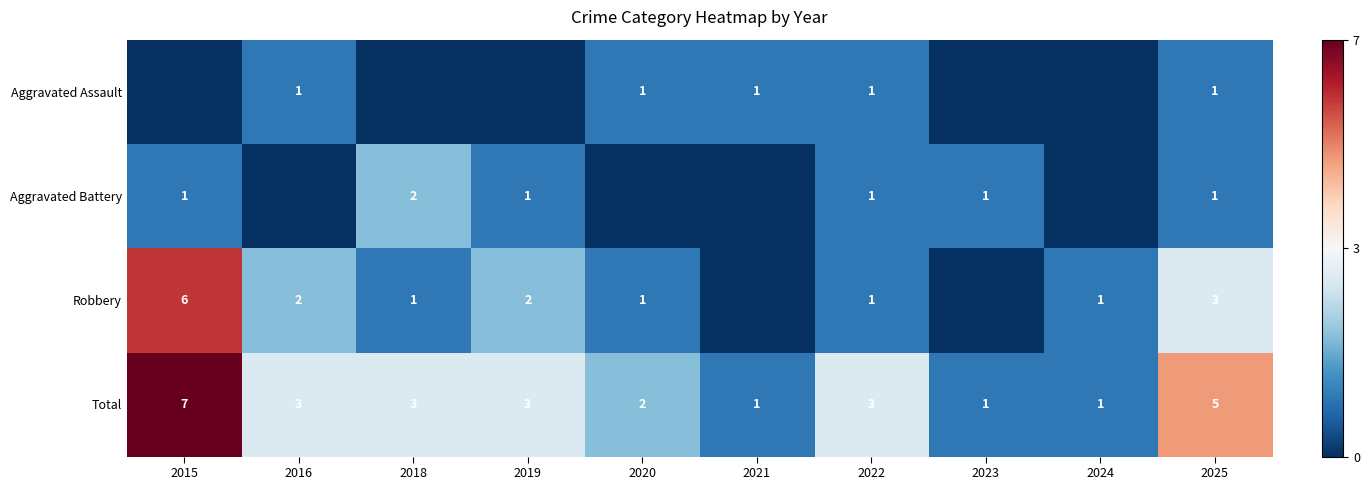

At how many categories does at least one series exceed 0?

10